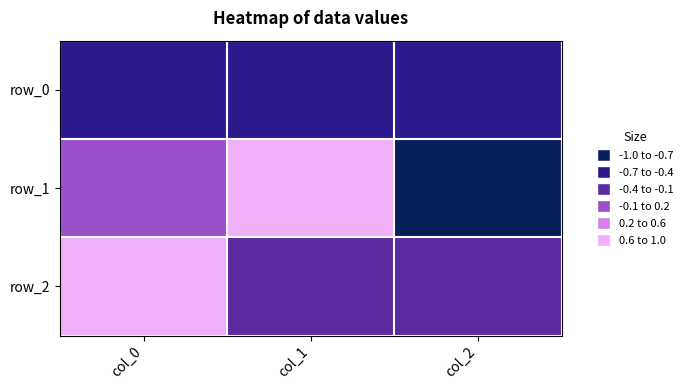

What is the total value across all series at col_0?

0.3